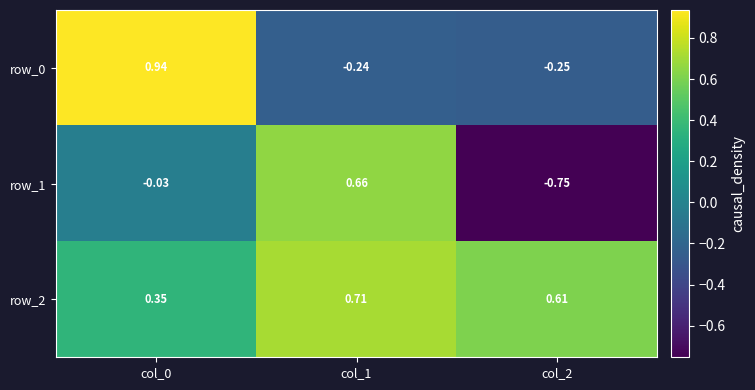

What is the sum of the row_1 values at col_2 and col_1?

-0.1